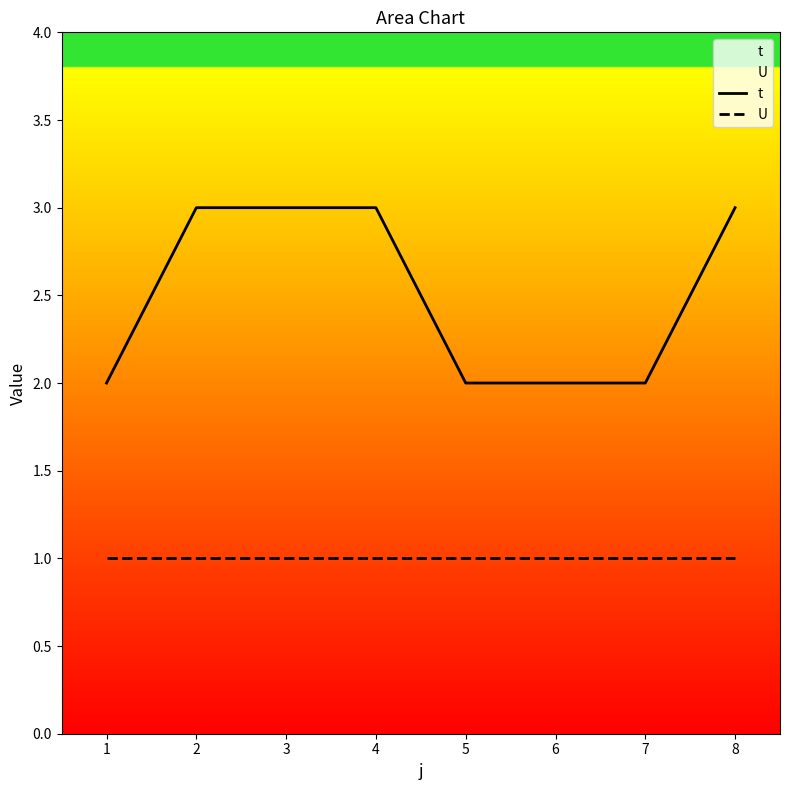

How many series are shown in this chart?

2